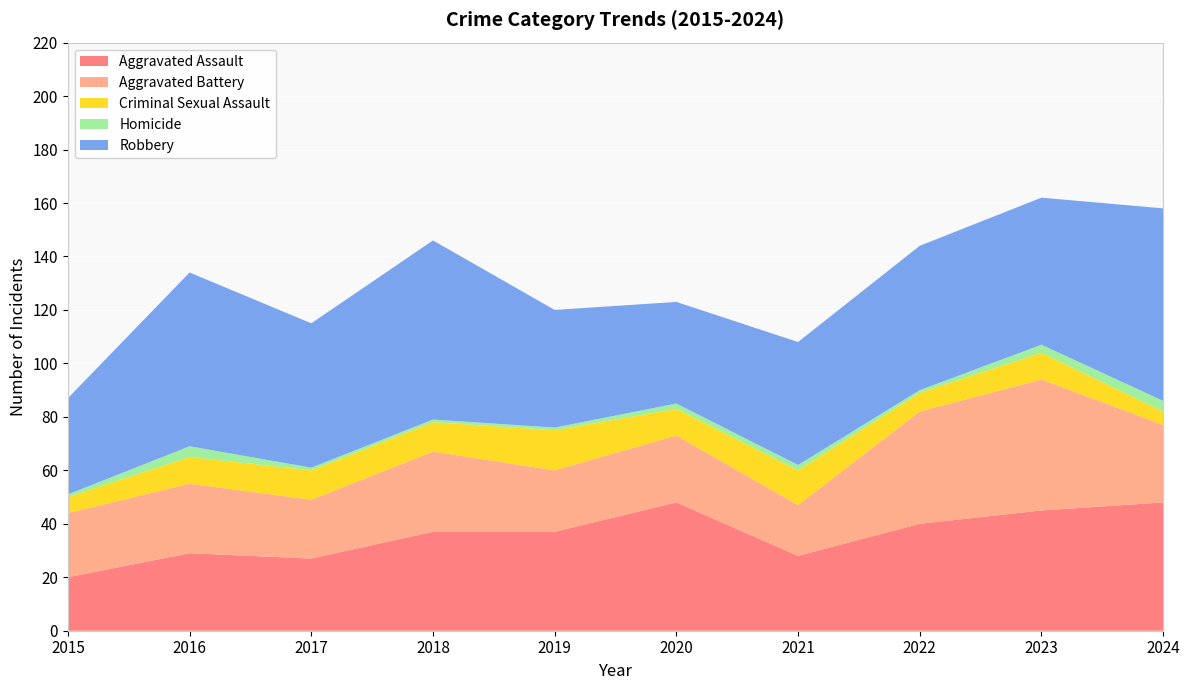

Reading left to right, list all the values displayed in this chart.

Aggravated Assault: 20	29	27	37	37	48	28	40	45	48
Aggravated Battery: 24	26	22	30	23	25	19	42	49	29
Criminal Sexual Assault: 6	10	11	11	15	10	13	7	10	5
Homicide: 1	4	1	1	1	2	2	1	3	4
Robbery: 36	65	54	67	44	38	46	54	55	72